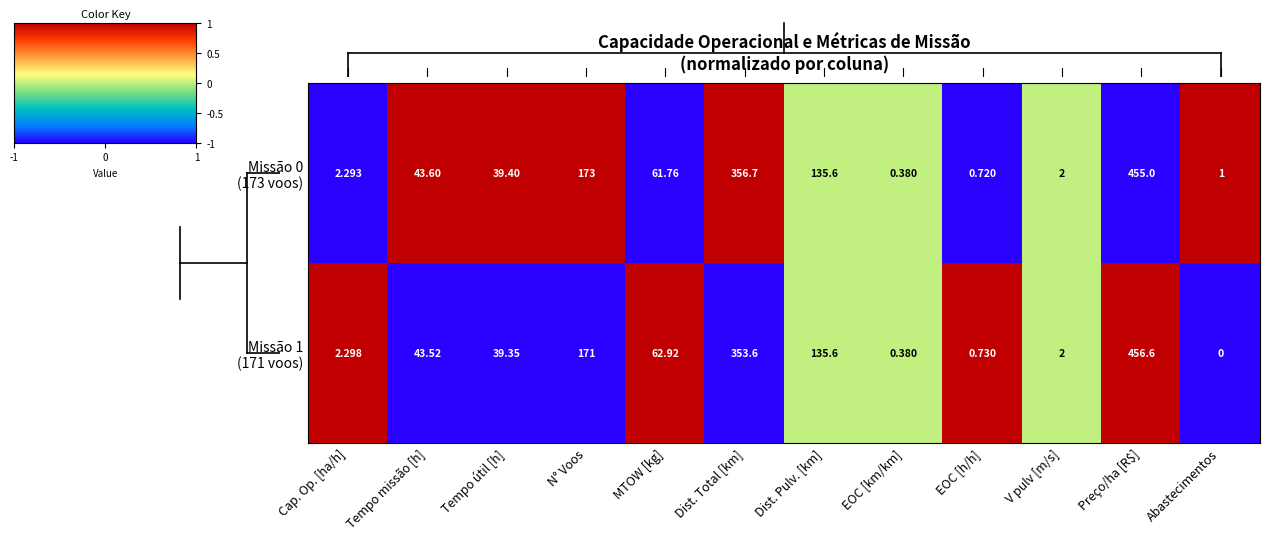

Which category has the highest value across all series?

Preço/ha [R$]